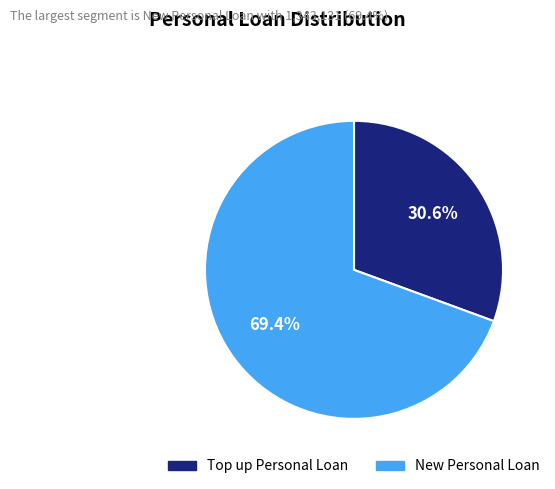

To the nearest percent, what is the average slice percentage?

50%